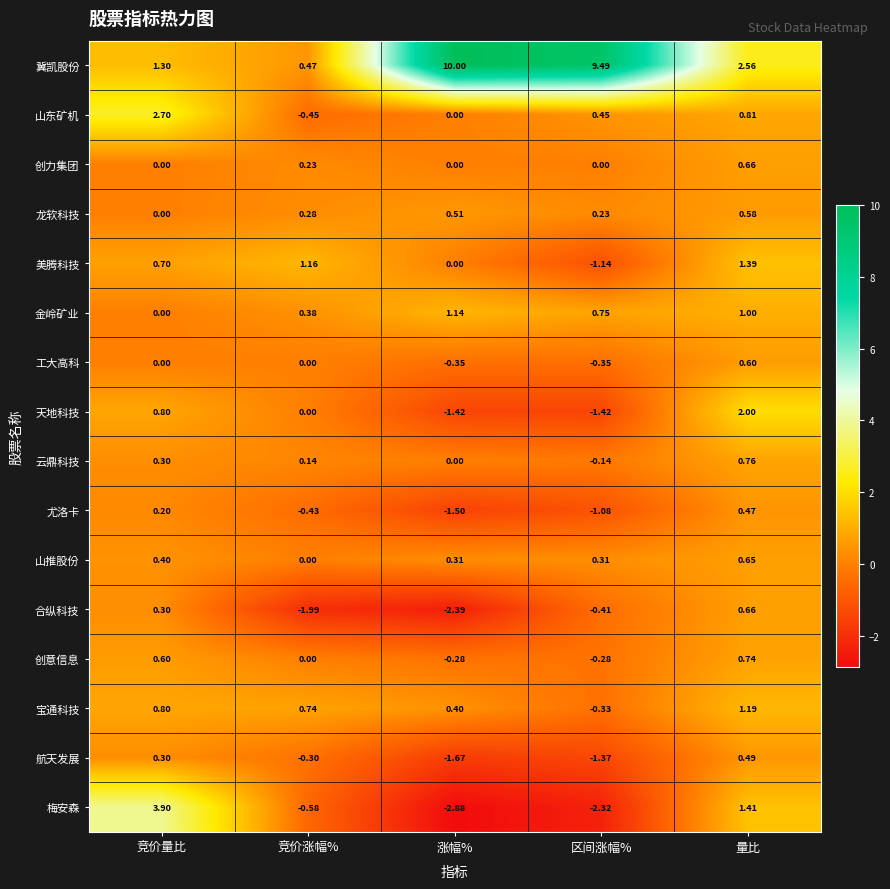

Where is 宝通科技 nearest to the value 0?

区间涨幅%